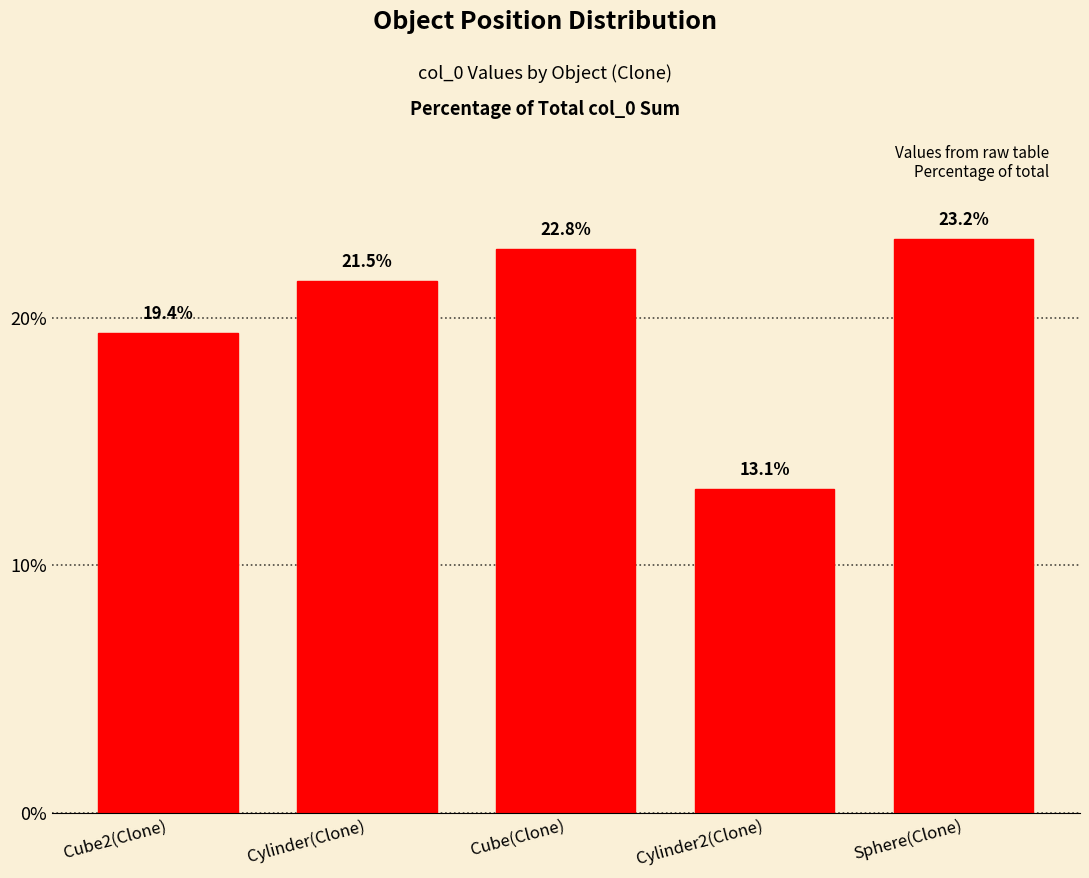

Is it true that the value at Cylinder(Clone) is 30.0?

False